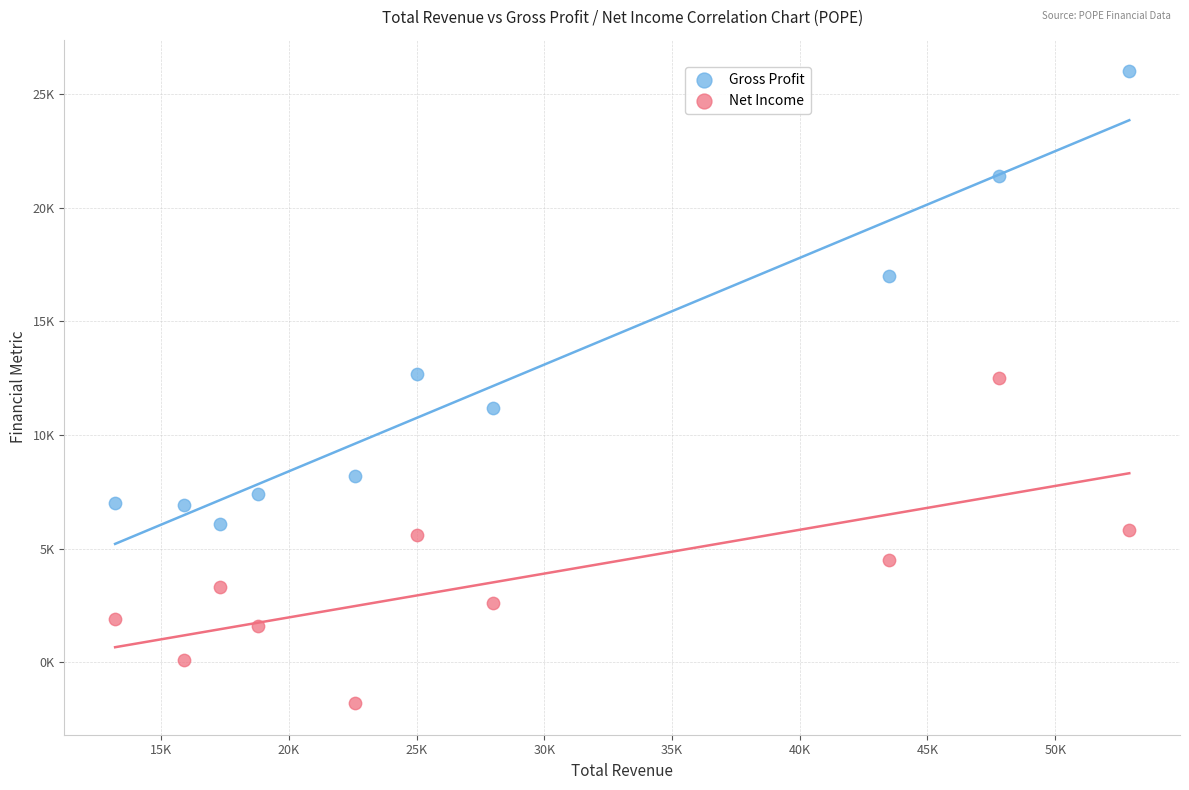

What are all the series names shown in the legend?

Gross Profit, Net Income